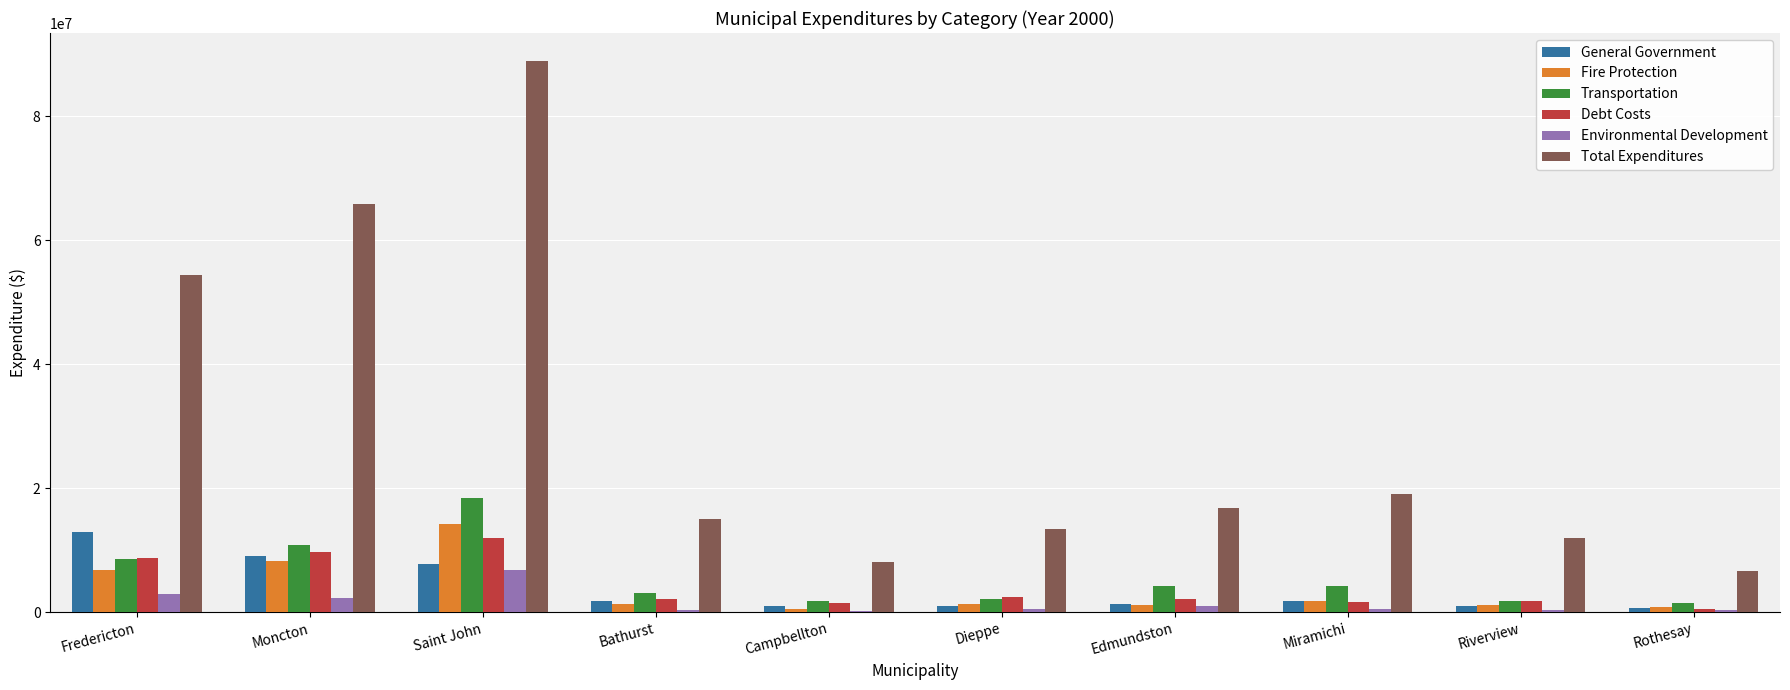

What is the highest value of the Debt Costs series?

11971270